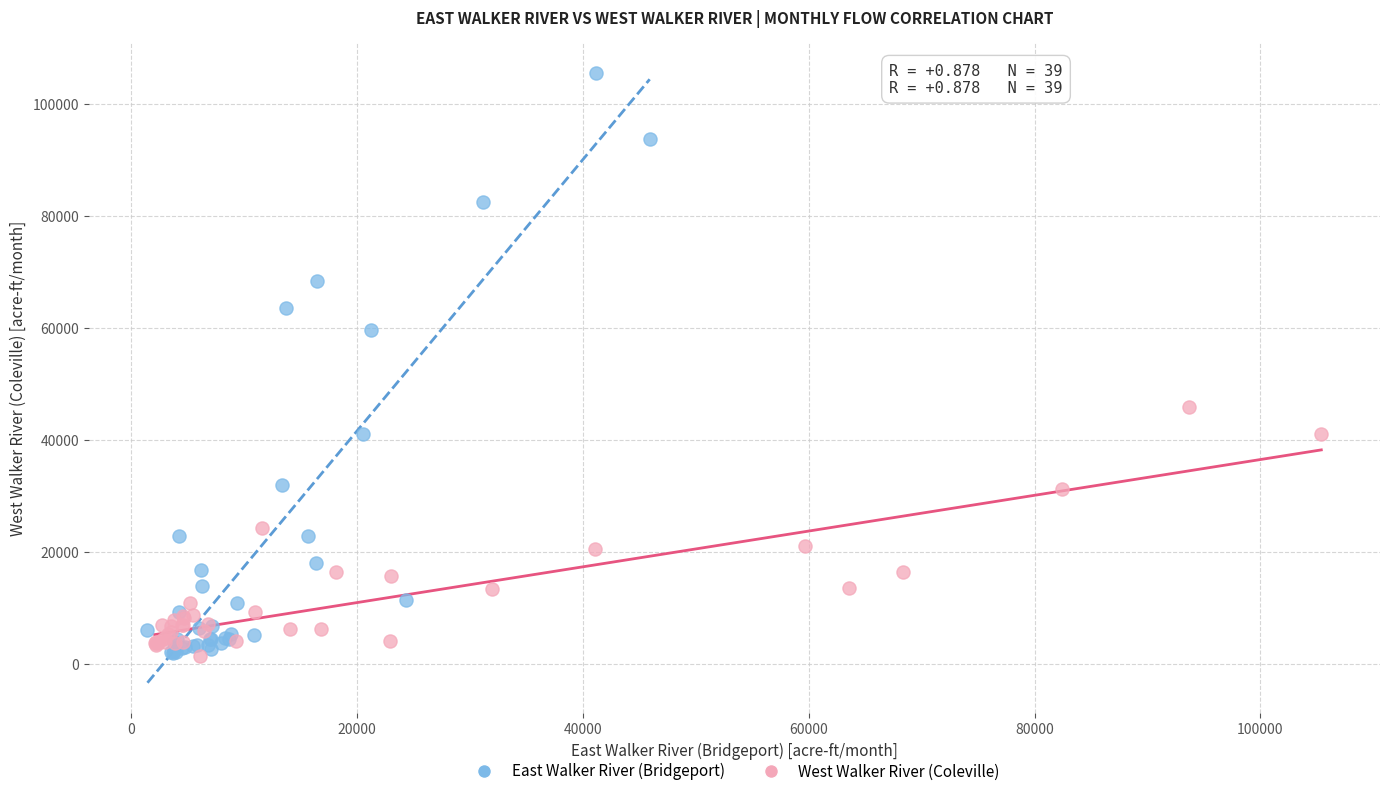

Which series contains the highest Y value?

East Walker River (Bridgeport)